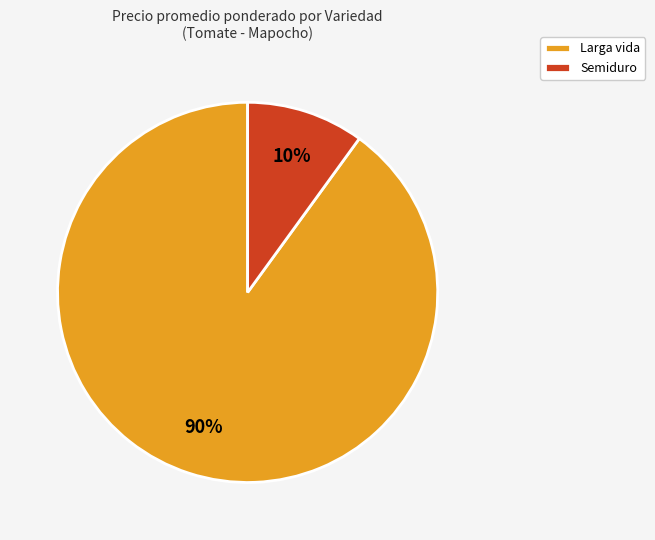

What is the ratio of the value at Larga vida to the value at Semiduro?

9.0